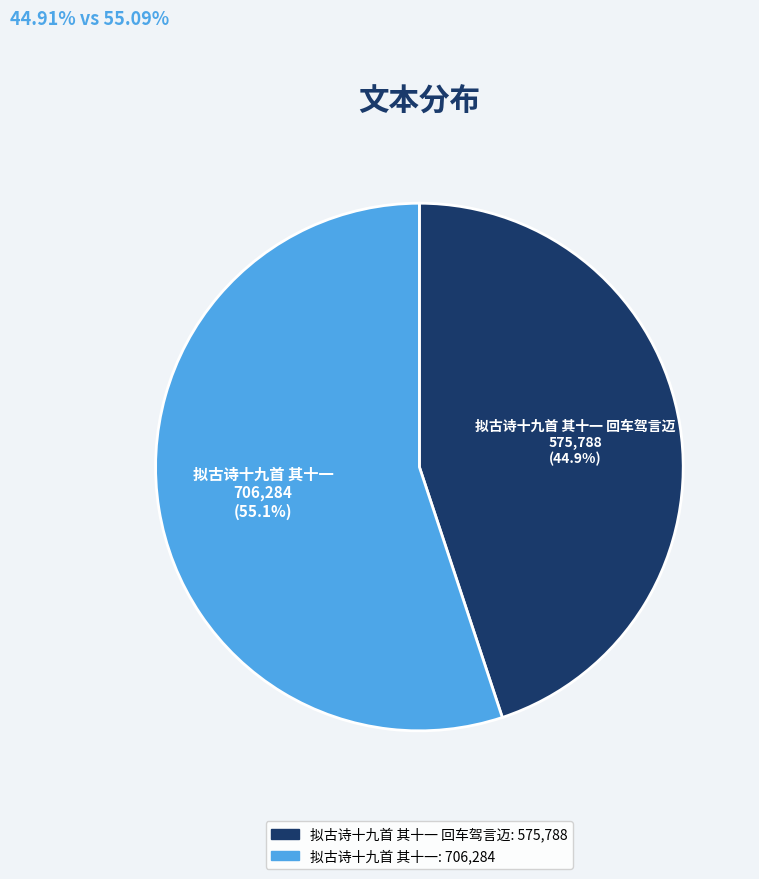

Approximately how many times larger is the value at 拟古诗十九首 其十一 回车驾言迈 compared to 拟古诗十九首 其十一?

0.8